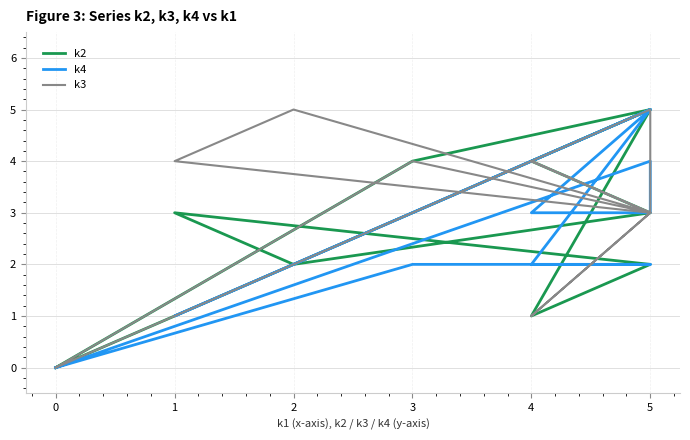

What is the difference between the maximum and second lowest values in the k4 series?

5